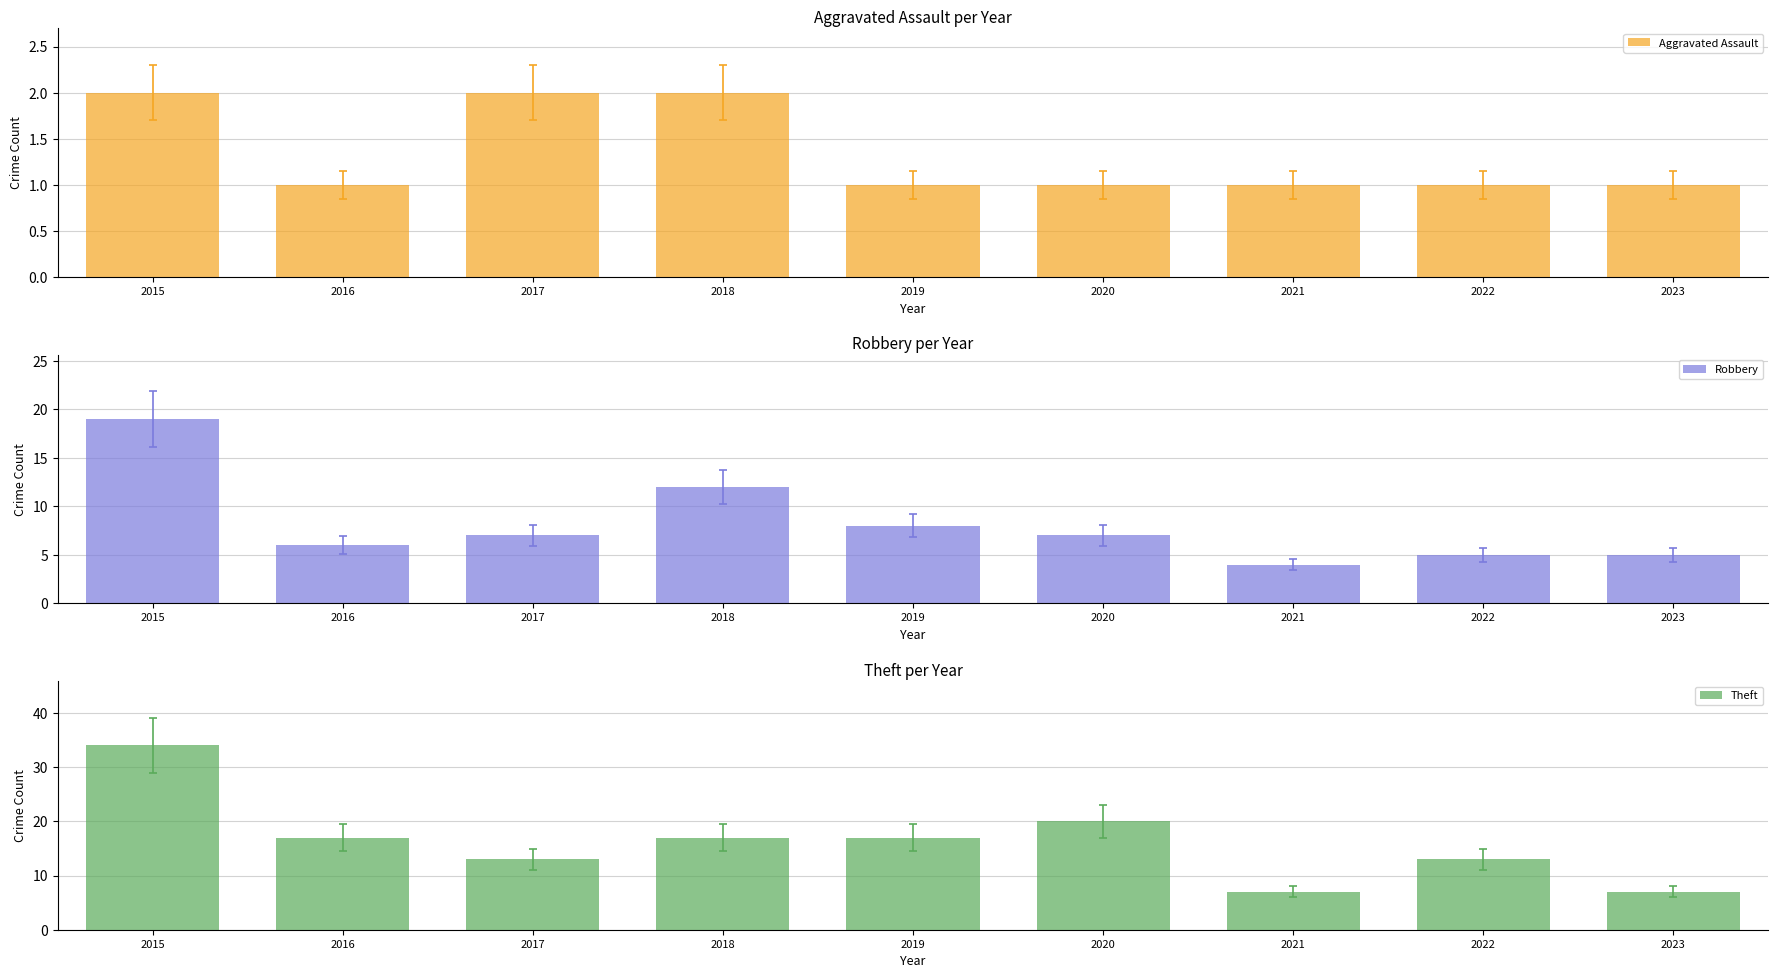

Which series has the largest range (max minus min)?

Theft